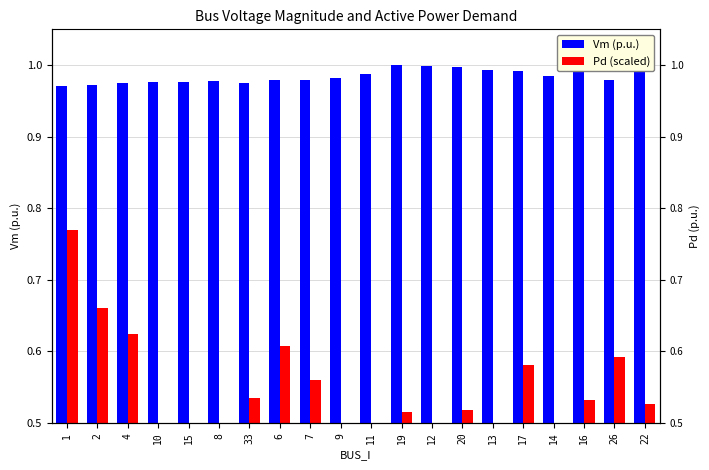

What position from the left is 26?

19